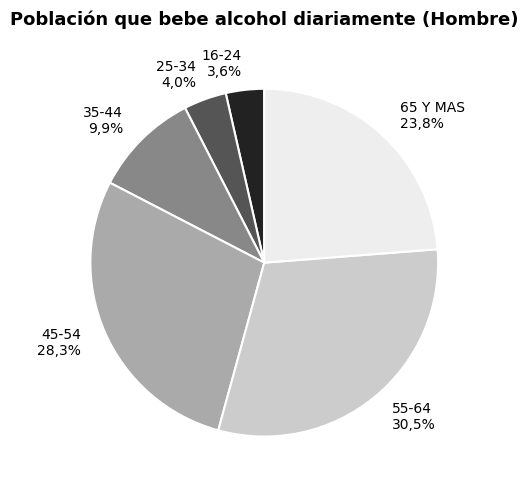

To the nearest percent, what is the difference between the largest and smallest slice percentages?

27%